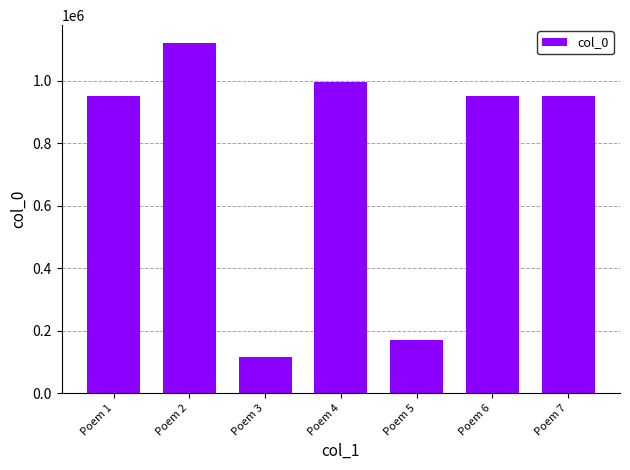

Which category has the highest value across all series?

Poem 2